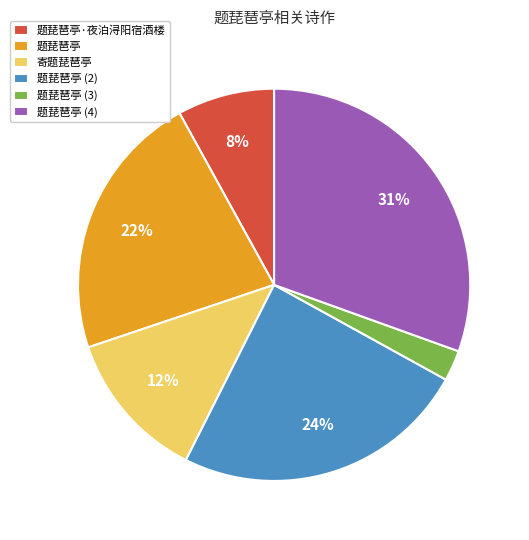

Combined, do 题琵琶亭 (2) and 题琵琶亭 (4) account for over 50%?

Yes